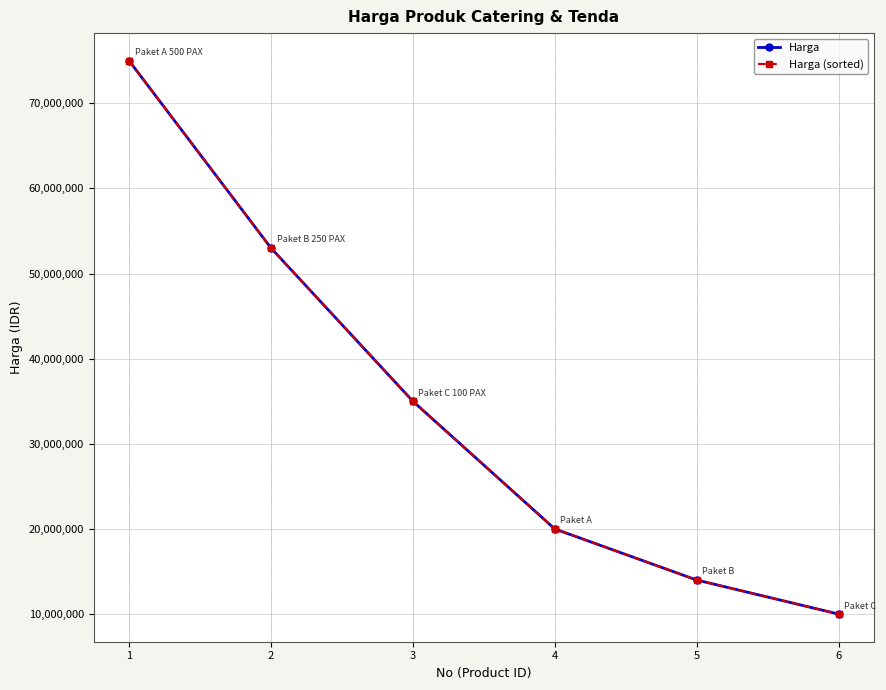

At 6, list the series in order from largest to smallest.

Harga, Harga (sorted)